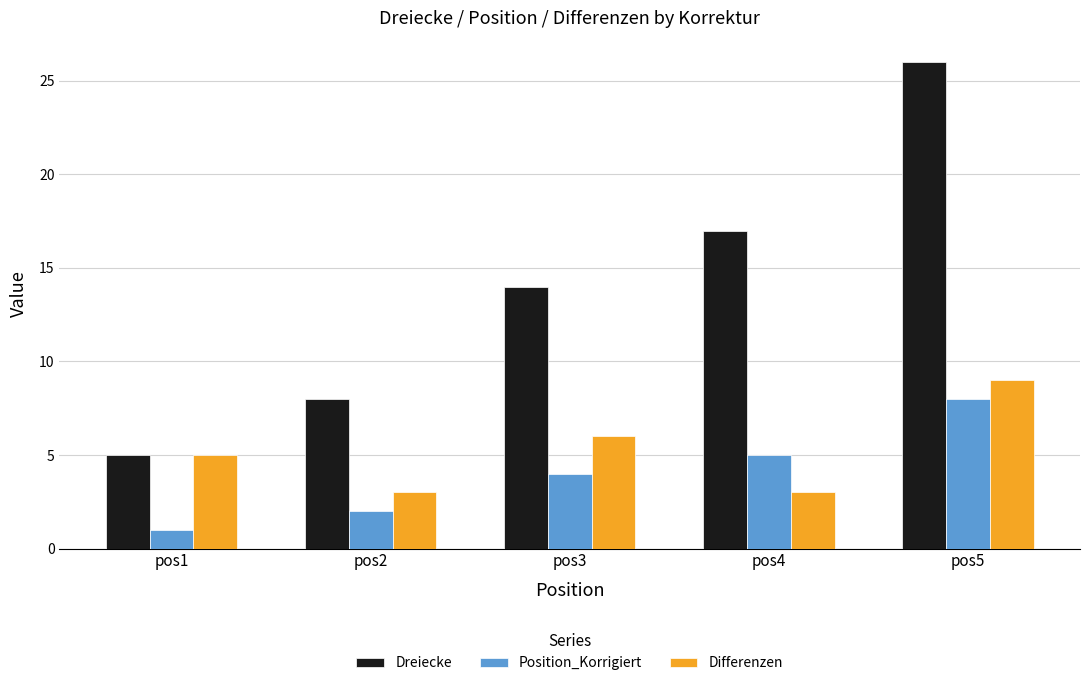

Rank the series by their maximum value, from highest to lowest.

Dreiecke, Differenzen, Position_Korrigiert